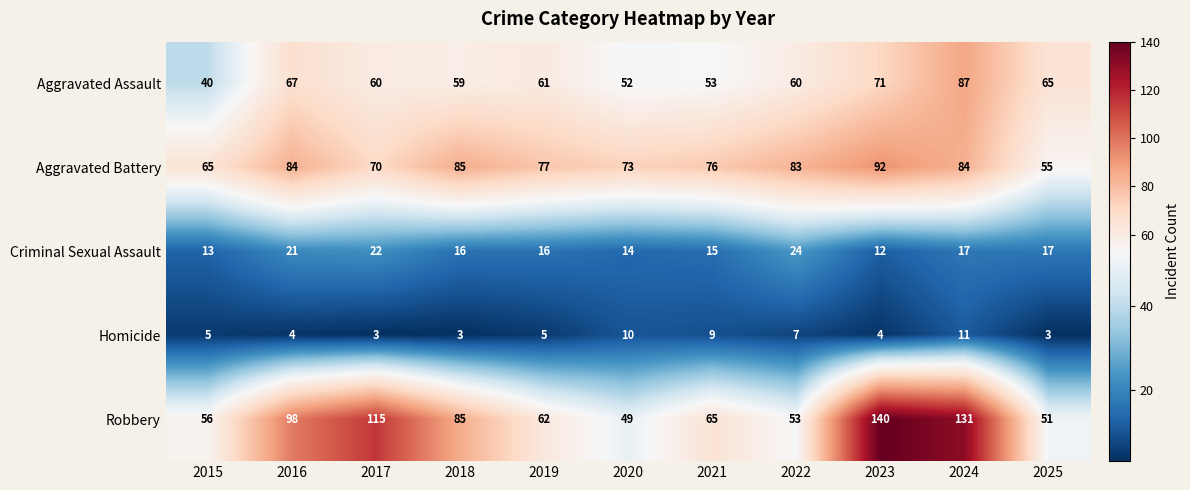

The Robbery series shows 46 at 2016. True or false?

False